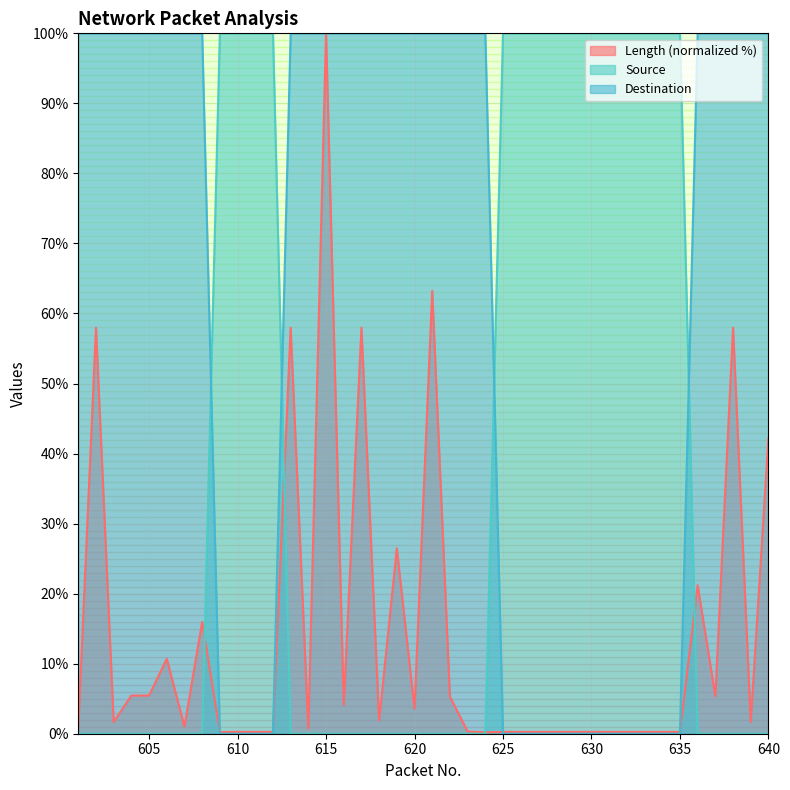

Which category has the highest value across all series?

615